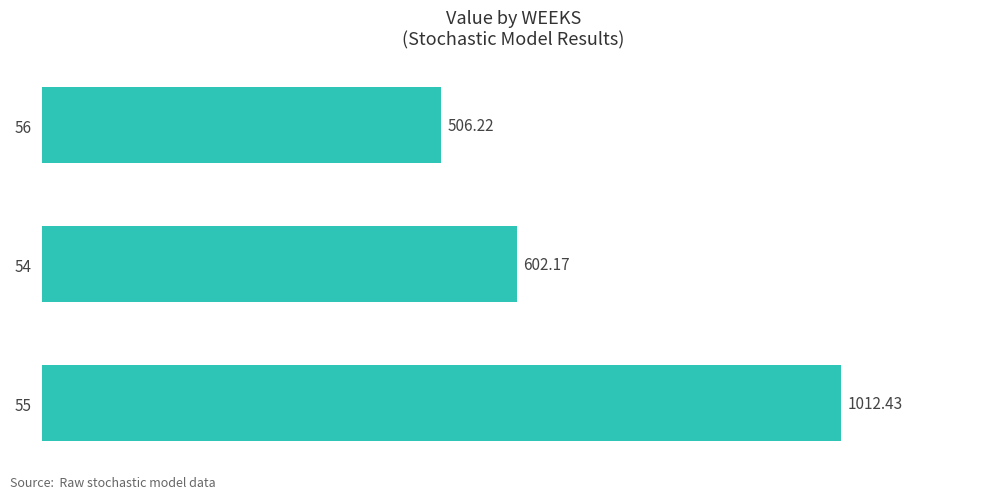

List the labels in order of value, smallest first.

56, 54, 55